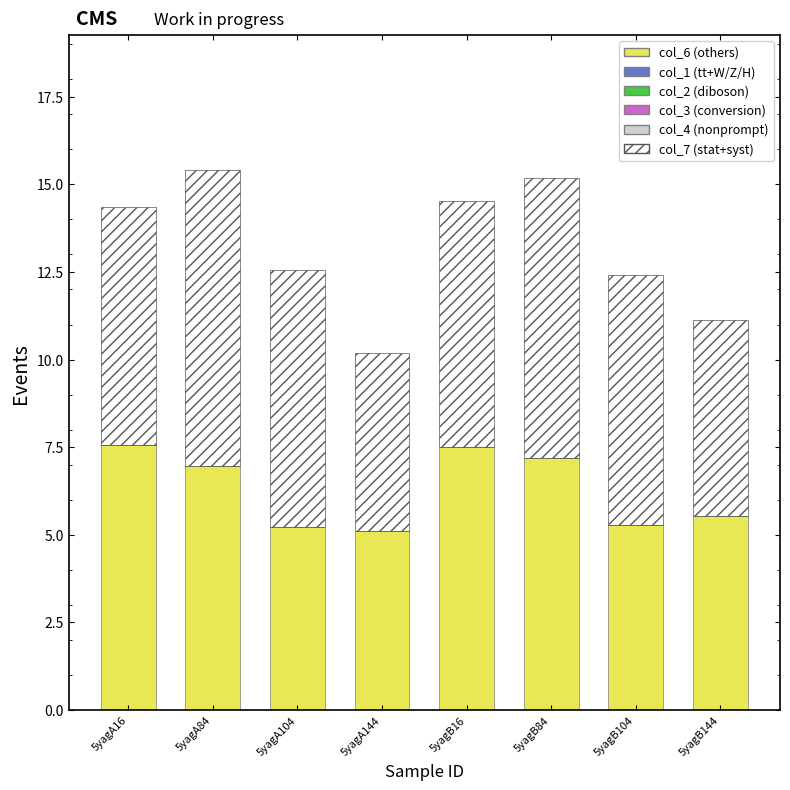

What is the total value across all series at 5yagA16?

14.4